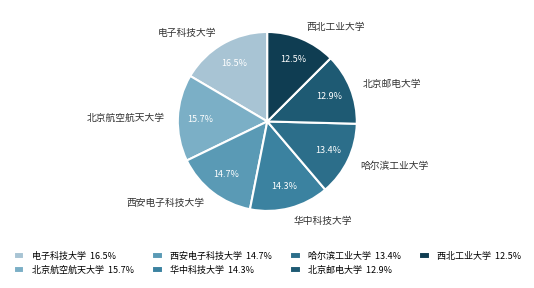

True or false: 北京航空航天大学 accounts for 16% of the total.

True